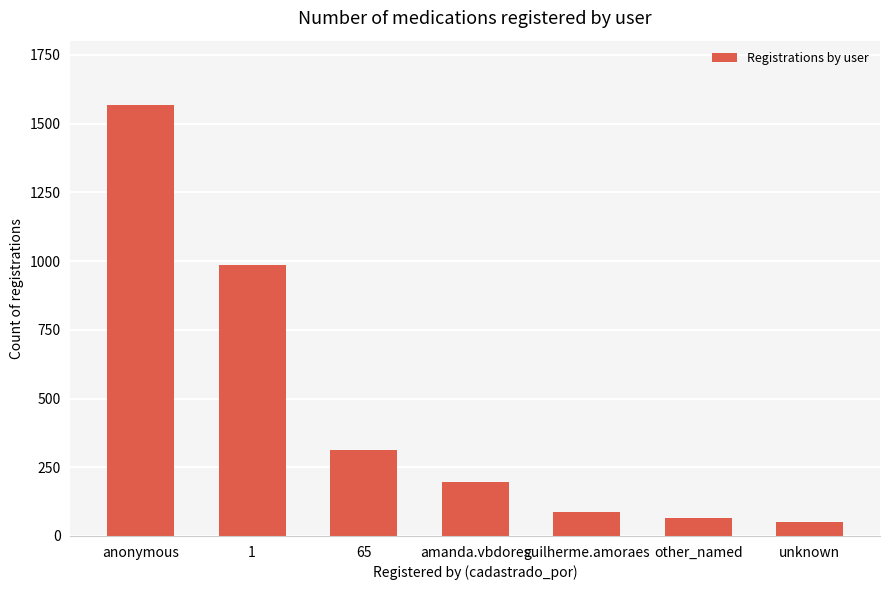

True or false: the data shows 287 at amanda.vbdores.

False